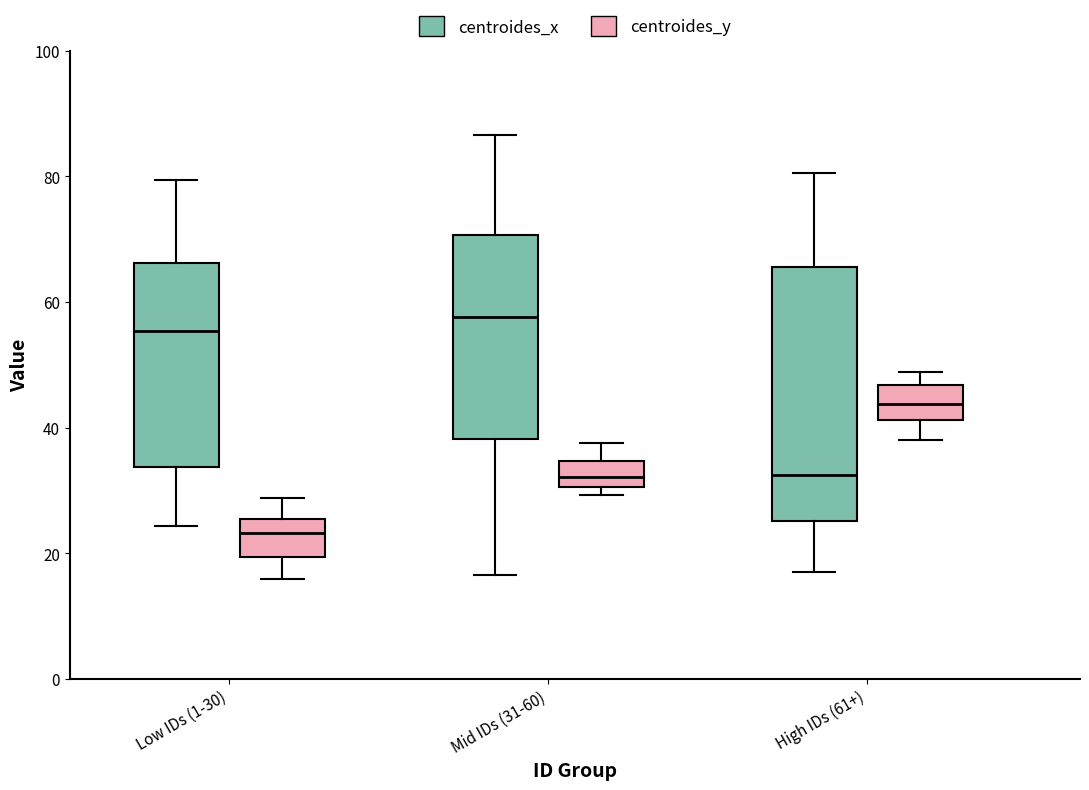

Reading left to right, transcribe this box plot: for each box, give where its median line is, the range the box spans, and where its two whiskers end, as read against the y-axis. The values are not printed on the chart, so give them approximately, as read against the axis.

Low IDs (1-30) (centroides_x): median 56, box 34 to 66, whiskers 24 to 80
Low IDs (1-30) (centroides_y): median 24, box 20 to 26, whiskers 16 to 28
Mid IDs (31-60) (centroides_x): median 58, box 38 to 70, whiskers 16 to 86
Mid IDs (31-60) (centroides_y): median 32, box 30 to 34, whiskers 30 (just below the box's lower edge) to 38
High IDs (61+) (centroides_x): median 32, box 26 to 66, whiskers 18 to 80
High IDs (61+) (centroides_y): median 44, box 42 to 46, whiskers 38 to 48